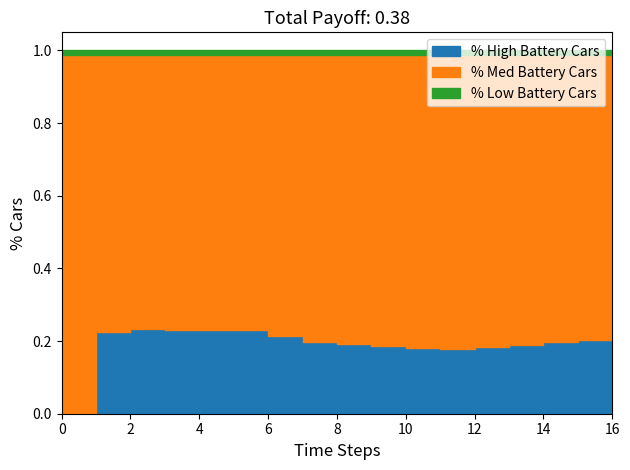

True or false: % High Battery Cars and % Low Battery Cars cross at least once.

True